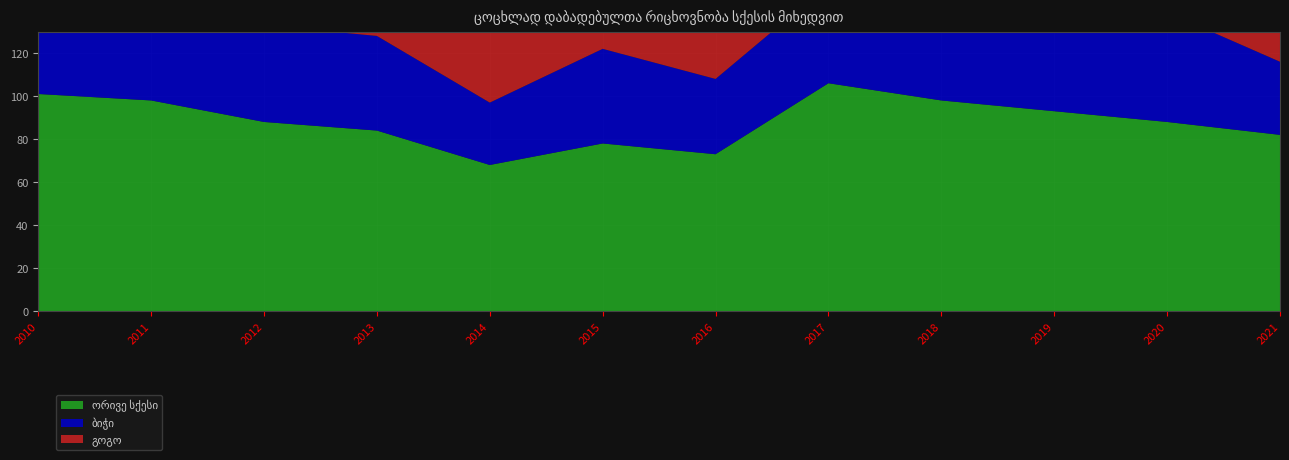

Reading left to right, extract all data points from this chart.

ორივე სქესი: 2010=101	2011=98	2012=88	2013=84	2014=68	2015=78	2016=73	2017=106	2018=98	2019=93	2020=88	2021=82
ბიჭი: 2010=54	2011=51	2012=45	2013=44	2014=29	2015=44	2016=35	2017=46	2018=48	2019=44	2020=51	2021=34
გოგო: 2010=47	2011=47	2012=43	2013=40	2014=39	2015=34	2016=38	2017=60	2018=50	2019=49	2020=37	2021=48